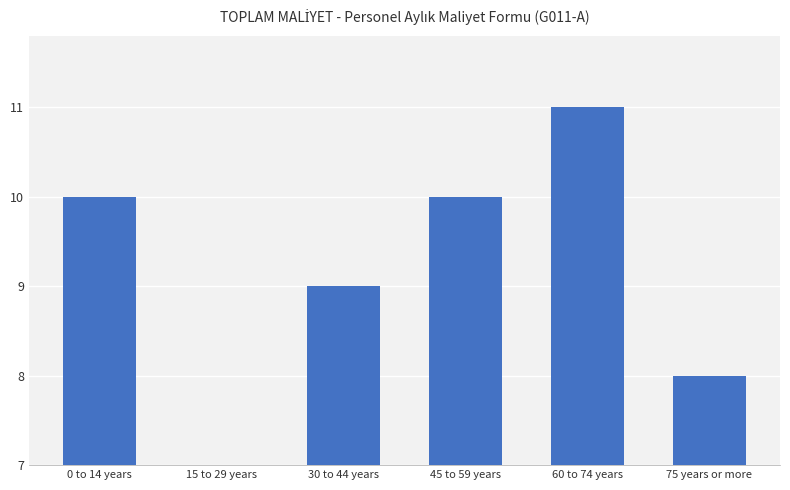

What is the minimum value shown in the chart?

1